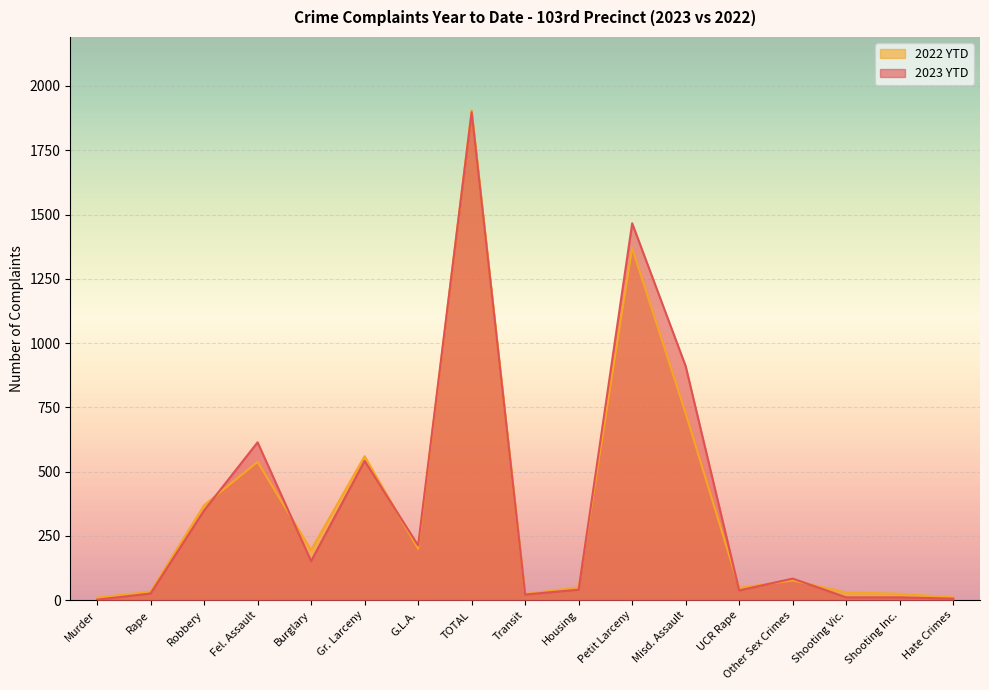

What is the label of the 5th point from the right?

UCR Rape